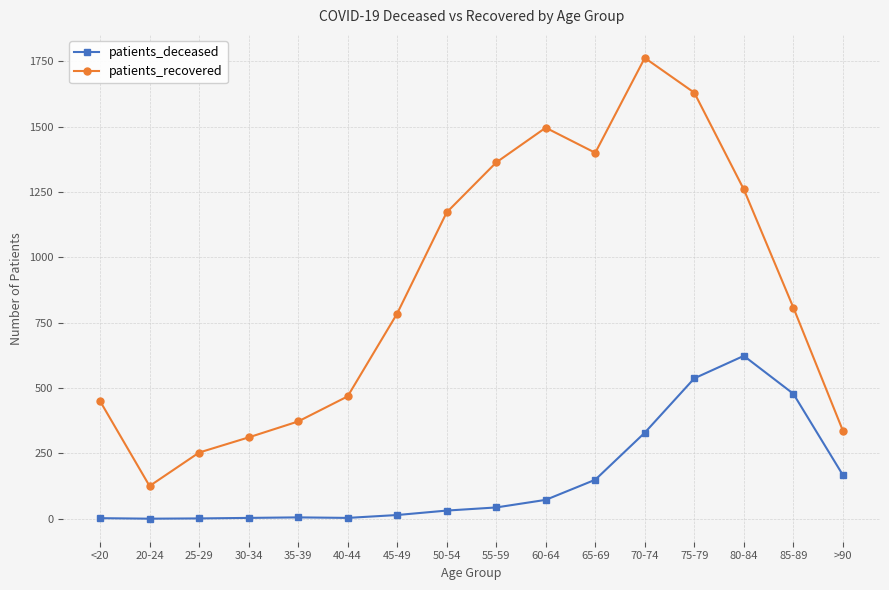

What are all the series names shown in the legend?

patients_deceased, patients_recovered